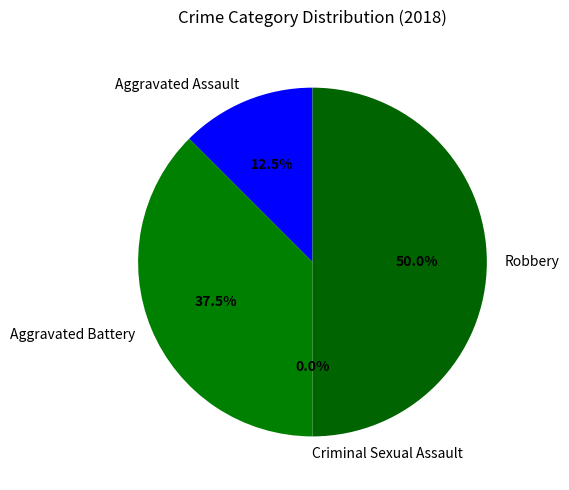

Combined, do Aggravated Battery and Robbery account for over 50%?

Yes